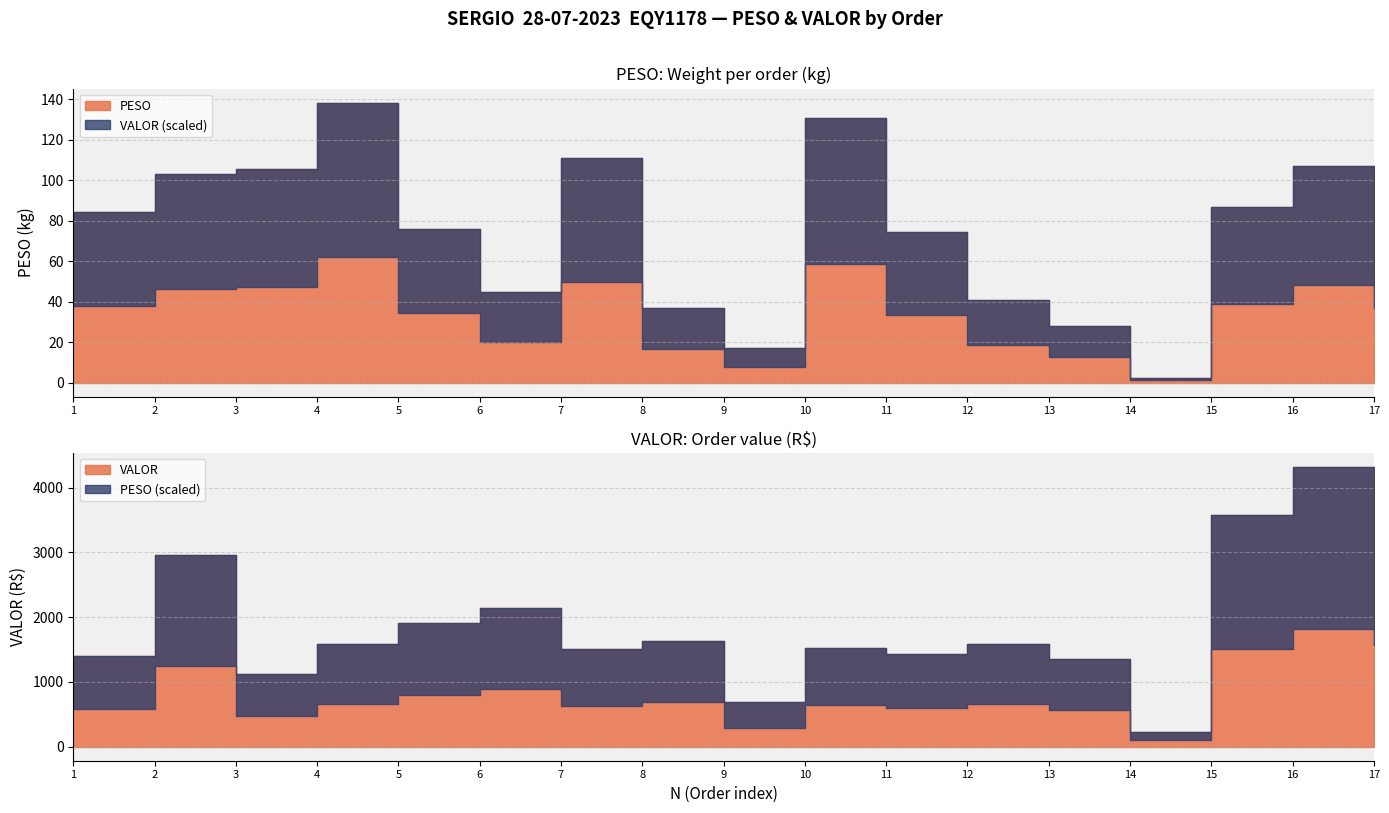

Between 4 and 16, which series saw the biggest shift?

VALOR